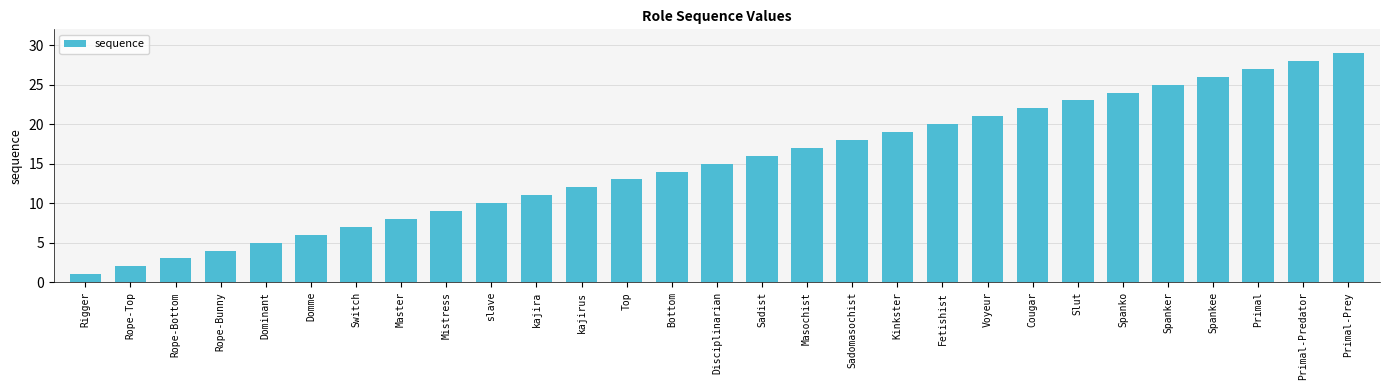

How many categories are shown in the chart?

29